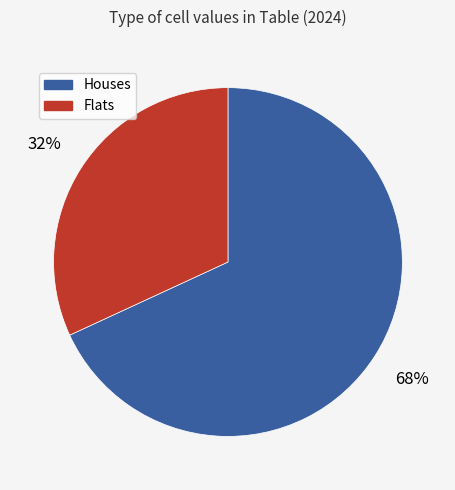

Is there a majority slice in this chart?

Yes